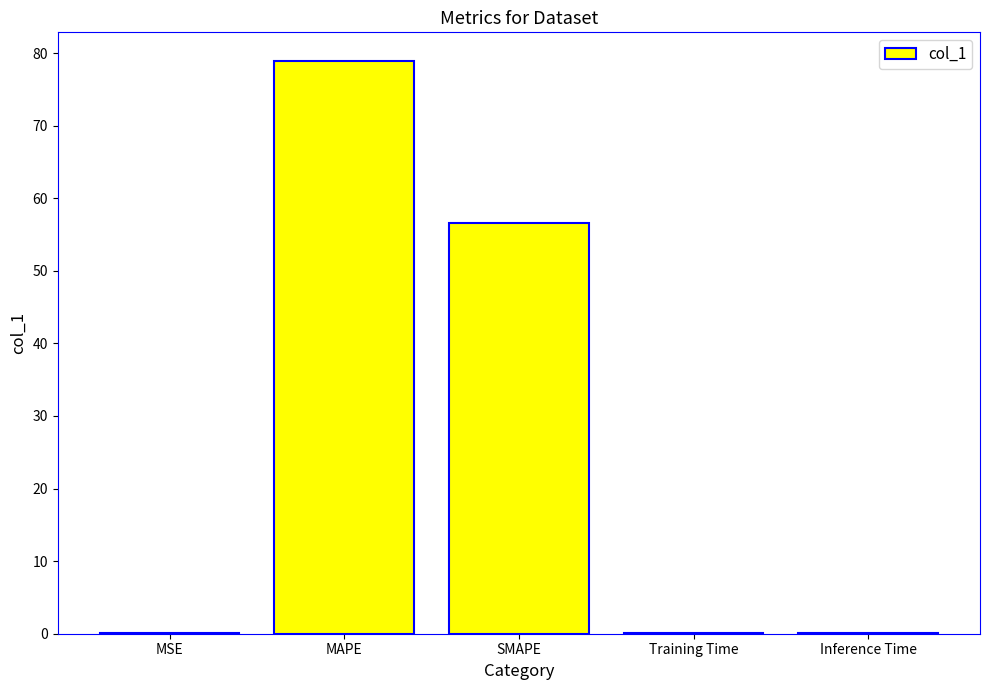

Is it true that the value at MAPE is 78.9?

True